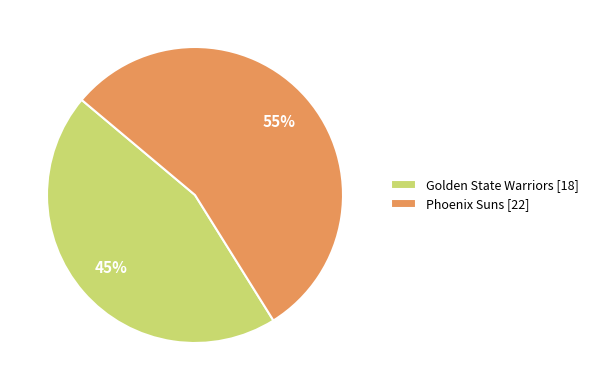

To the nearest percent, what is the difference between the Golden State Warriors and Phoenix Suns slice percentages?

10%